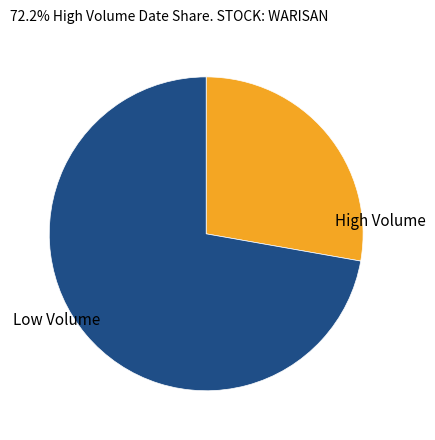

Is there any slice that represents more than half of the pie?

Yes